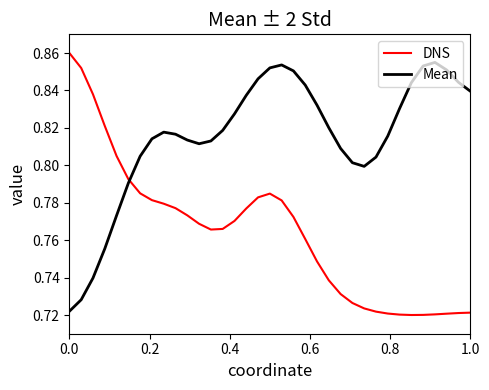

Which series has the largest total across all categories?

Mean